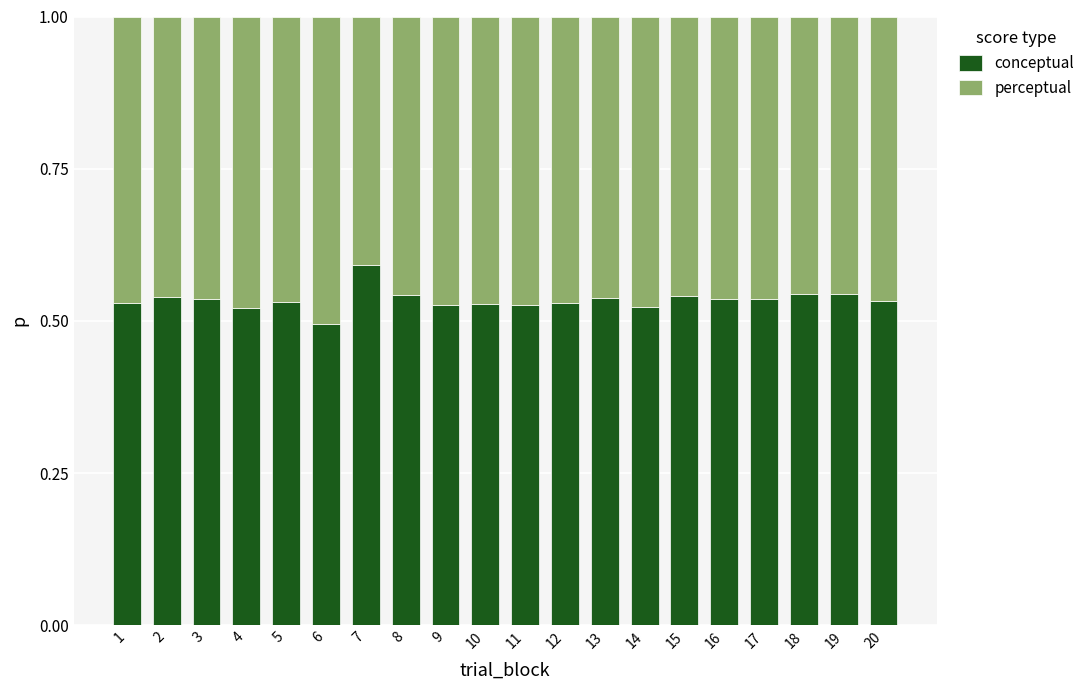

The conceptual series shows 0.5 at 3. True or false?

True